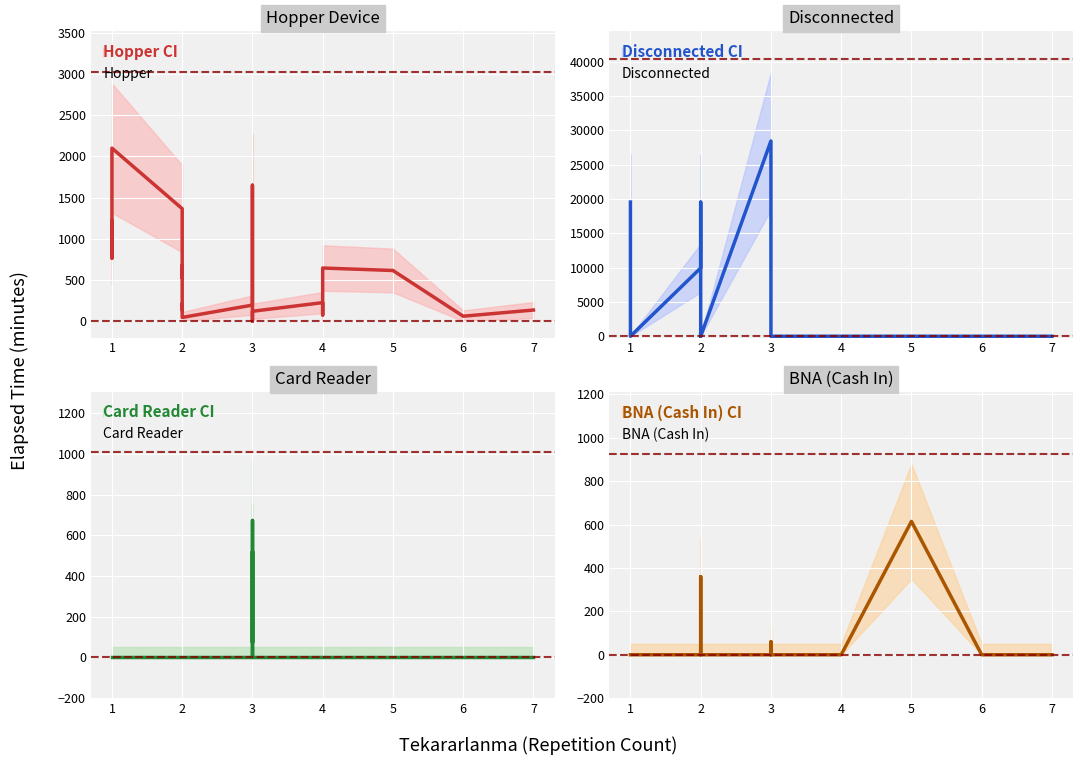

At how many categories does at least one series exceed 15898?

3